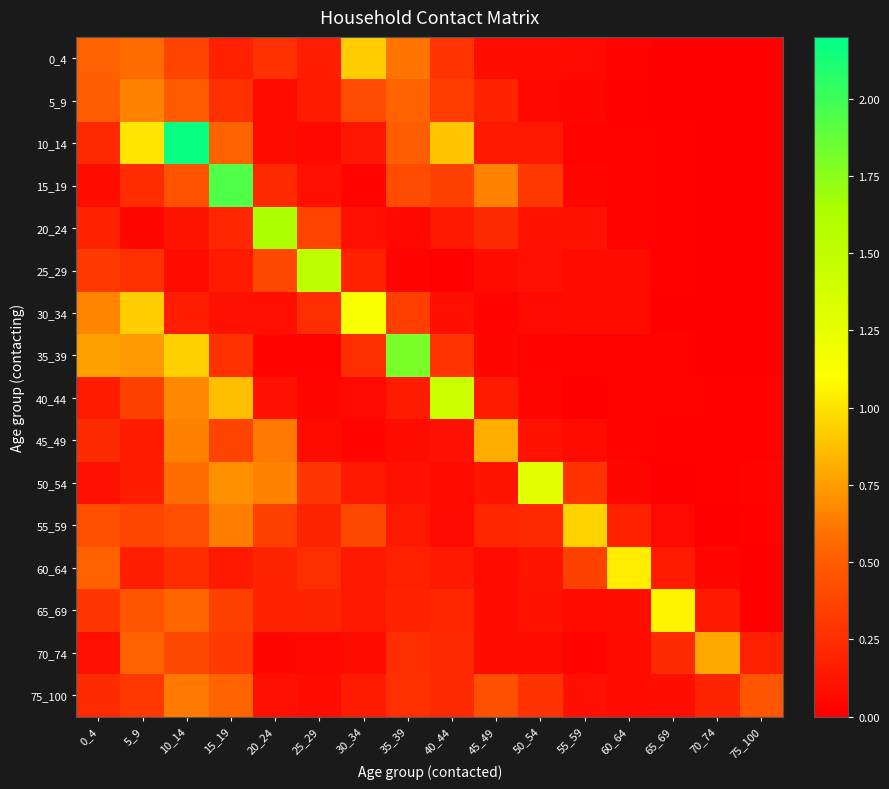

At 20_24, list the series in order from largest to smallest.

20_24, 50_54, 45_49, 25_29, 55_59, 0_4, 15_19, 60_64, 65_69, 40_44, 75_100, 30_34, 5_9, 10_14, 70_74, 35_39